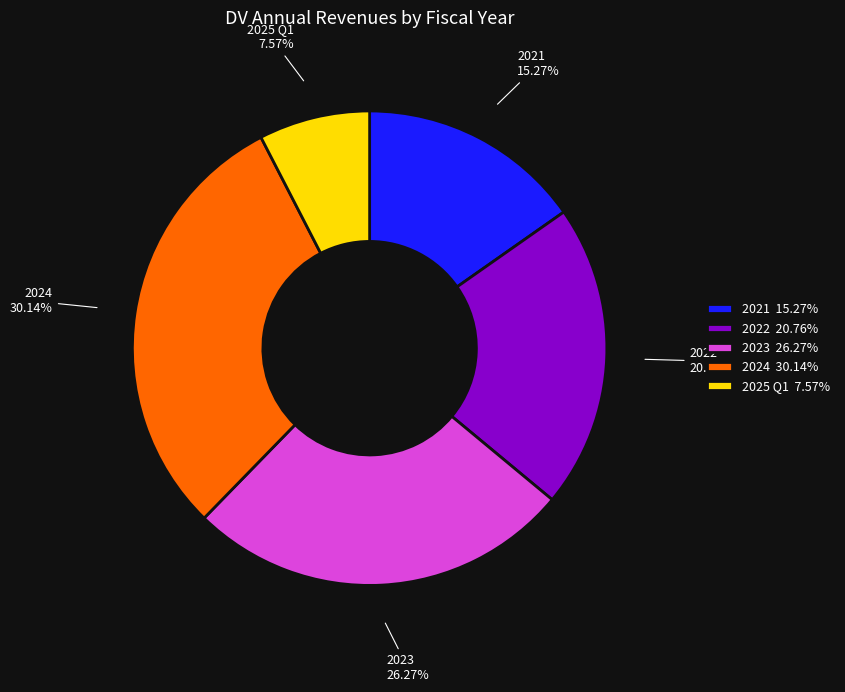

The 2024 slice represents 30% of the pie. True or false?

True